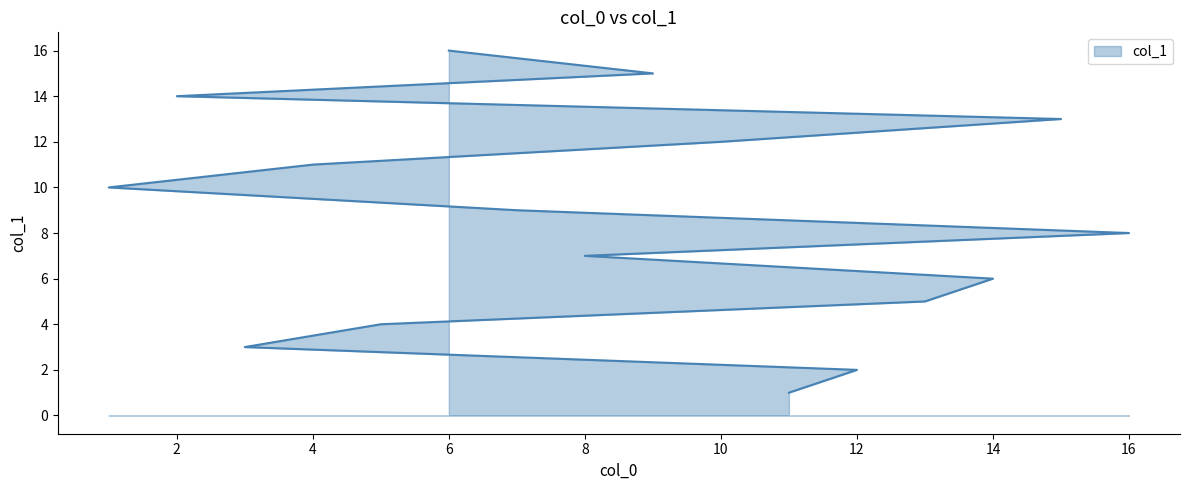

What is the difference between the second highest and minimum values?

14